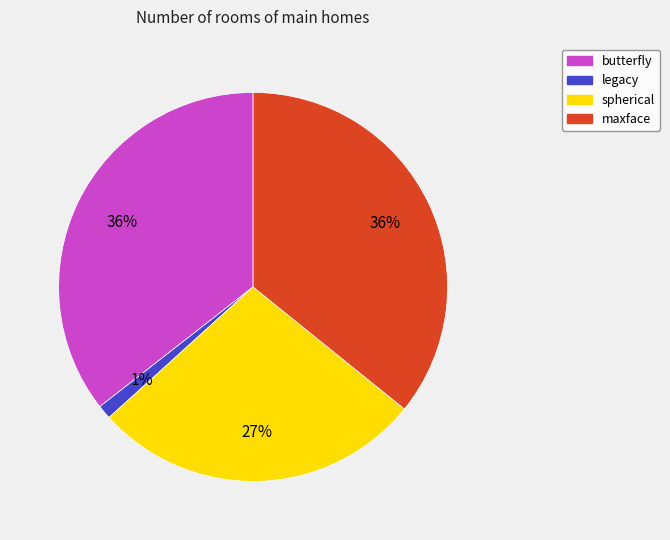

Is legacy the majority of the pie?

No